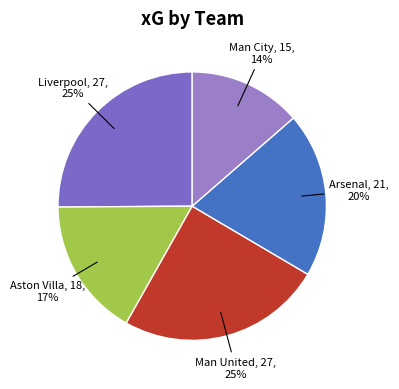

Is there a majority slice in this chart?

No